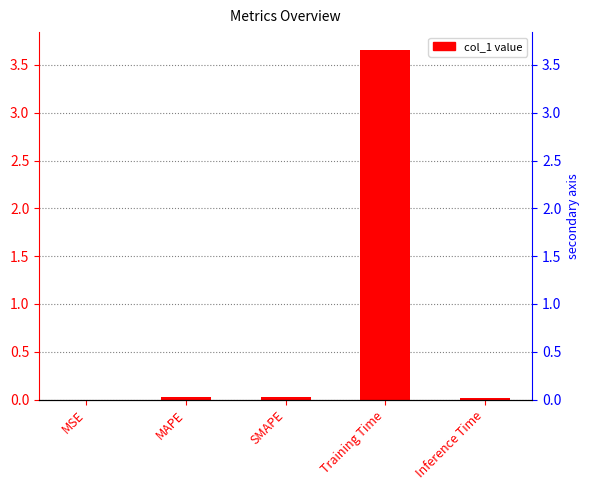

Rank the categories by value from lowest to highest.

MSE, Inference Time, MAPE, SMAPE, Training Time